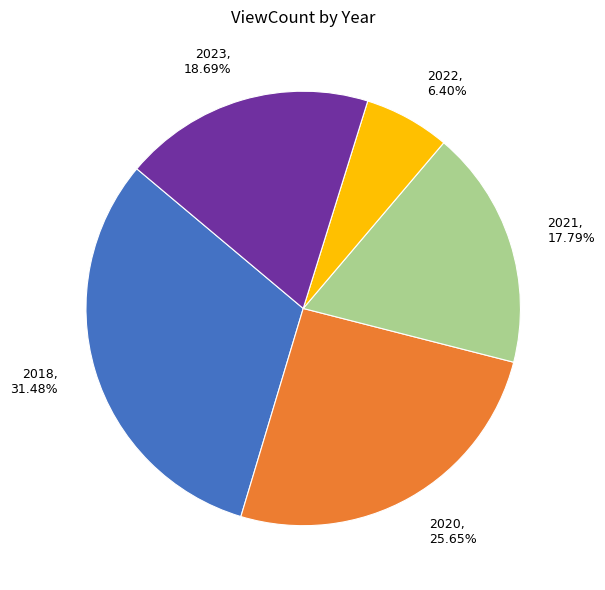

Which slice is the largest?

2018